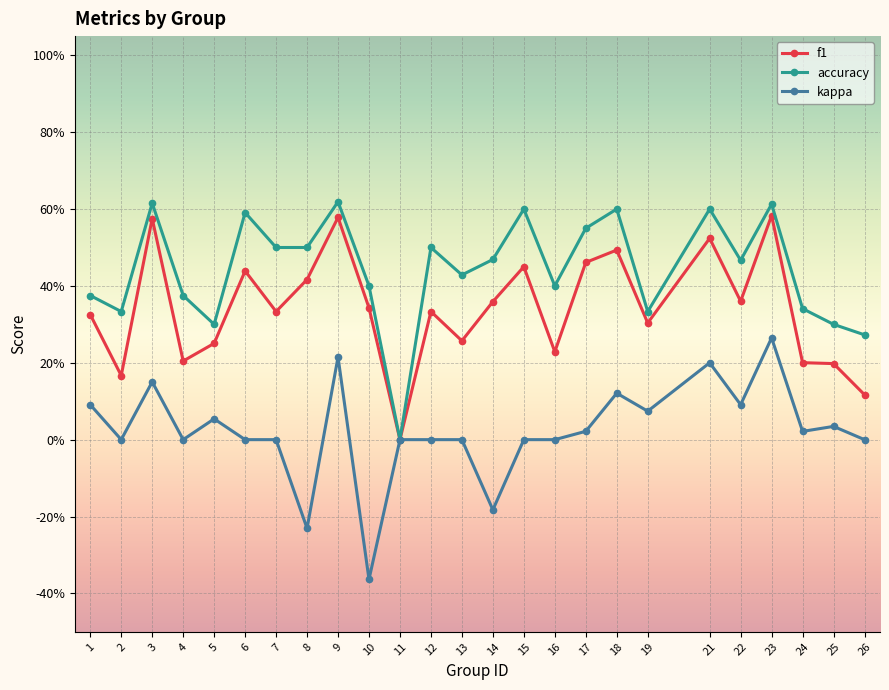

What are all the series names shown in the legend?

f1, accuracy, kappa